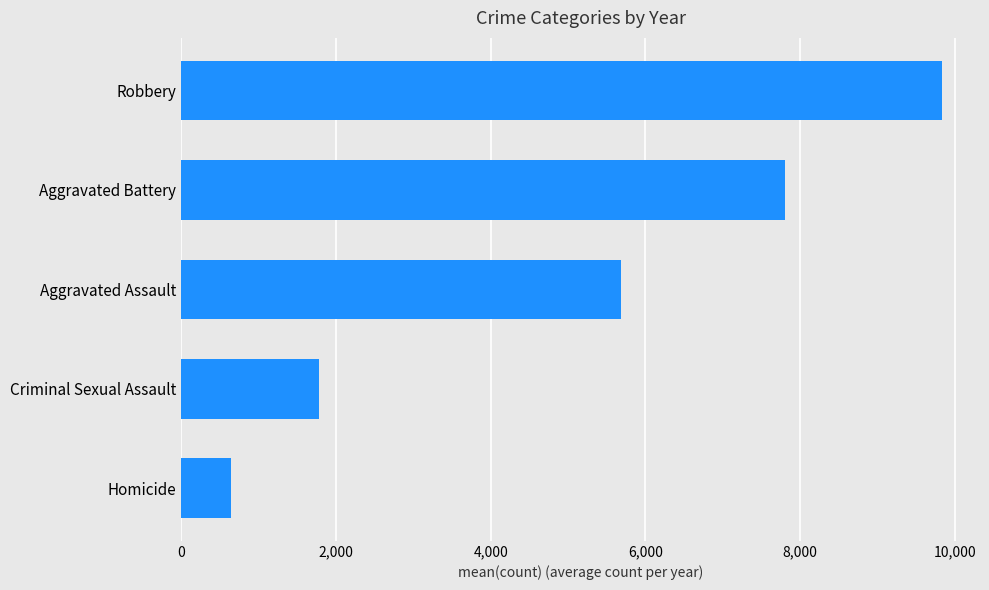

How many distinct data groups are displayed?

1